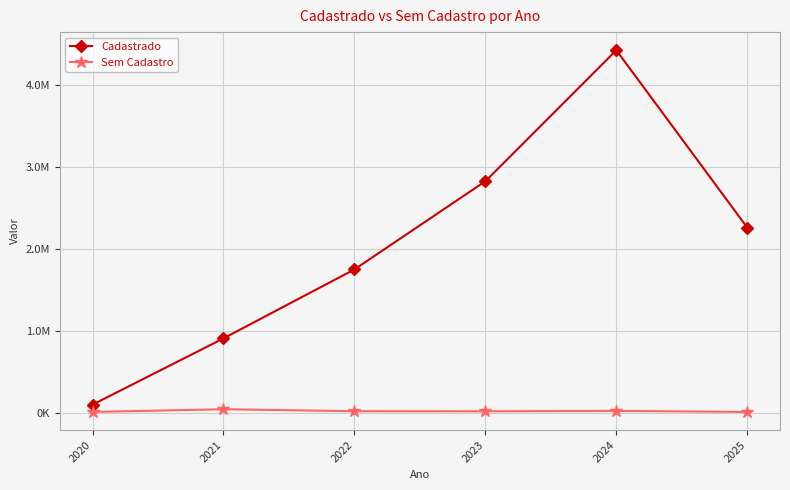

List the series in order of their overall mean, highest first.

Cadastrado, Sem Cadastro